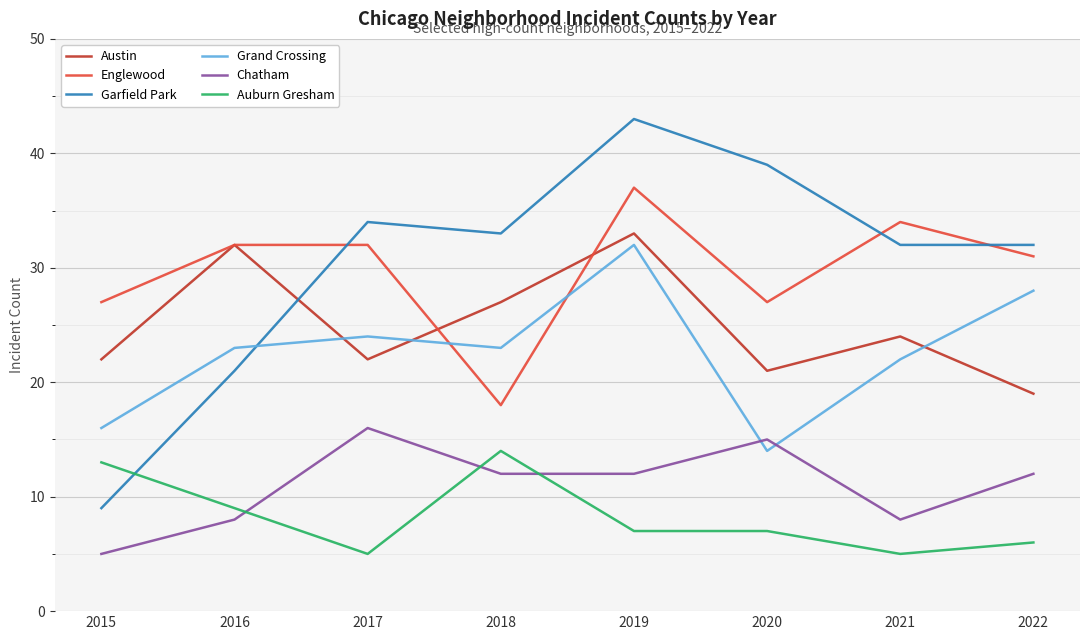

Rank the series at 2018 from lowest to highest value.

Chatham, Auburn Gresham, Englewood, Grand Crossing, Austin, Garfield Park